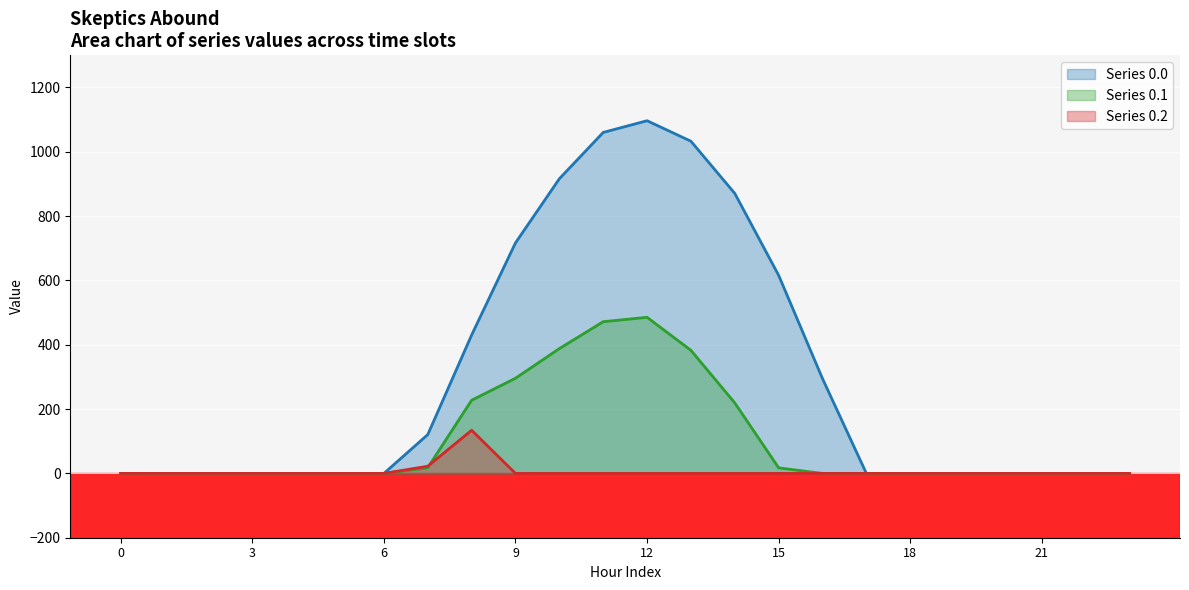

True or false: Series 0.1 and Series 0.0 intersect in this chart.

False